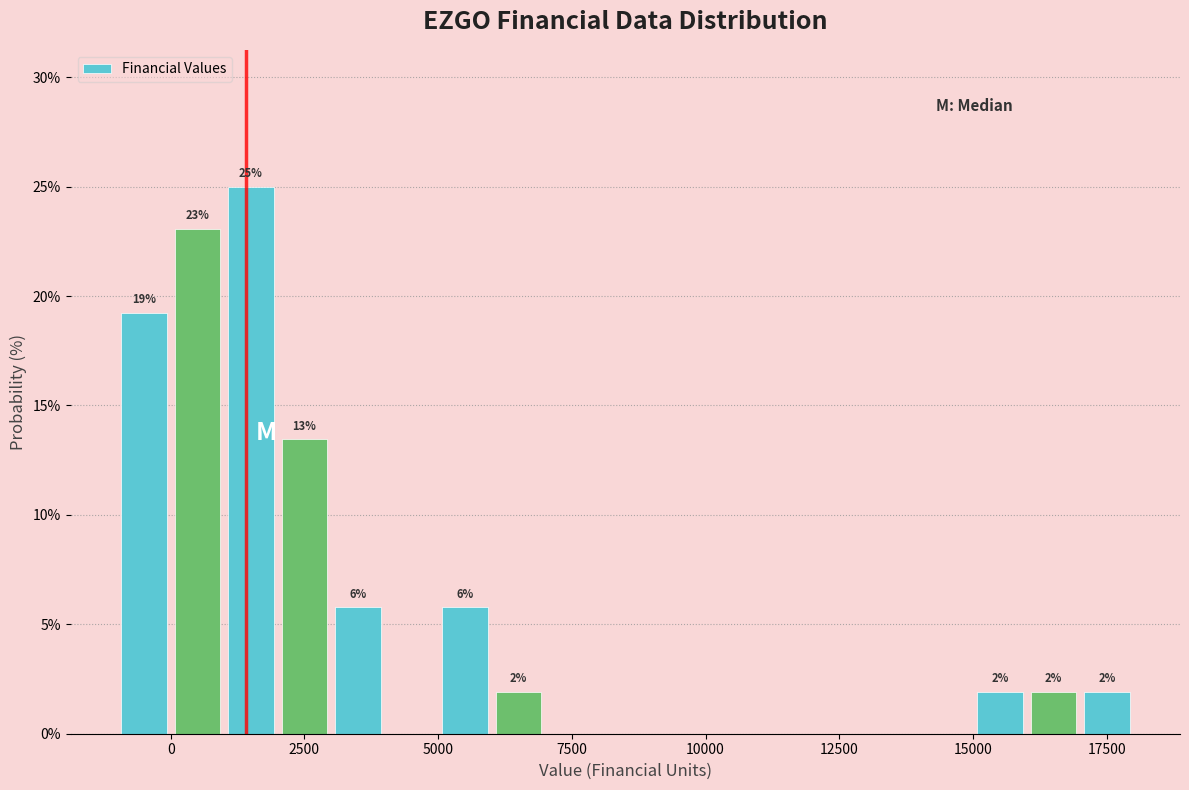

Read against the x-axis, roughly where is the centre of the tallest bar?

1500